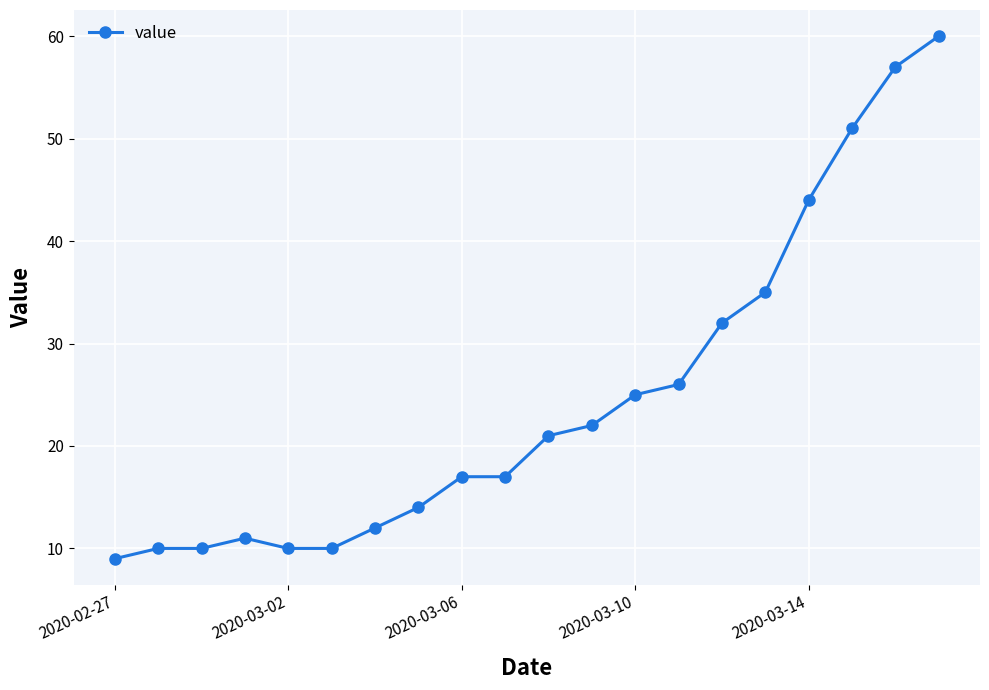

What is the minimum value shown in the chart?

9